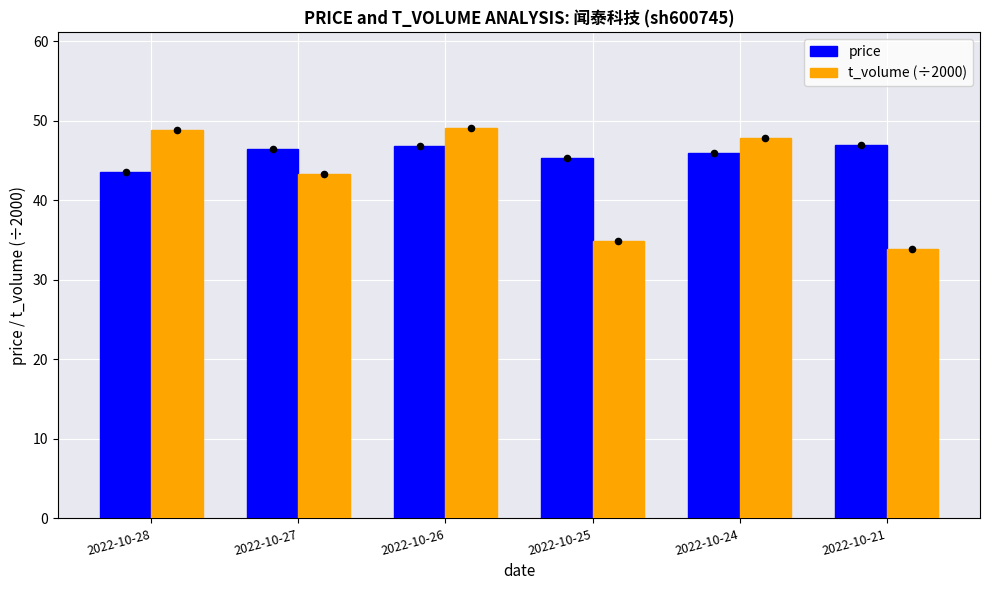

What are all the series names shown in the legend?

price, t_volume (÷2000)